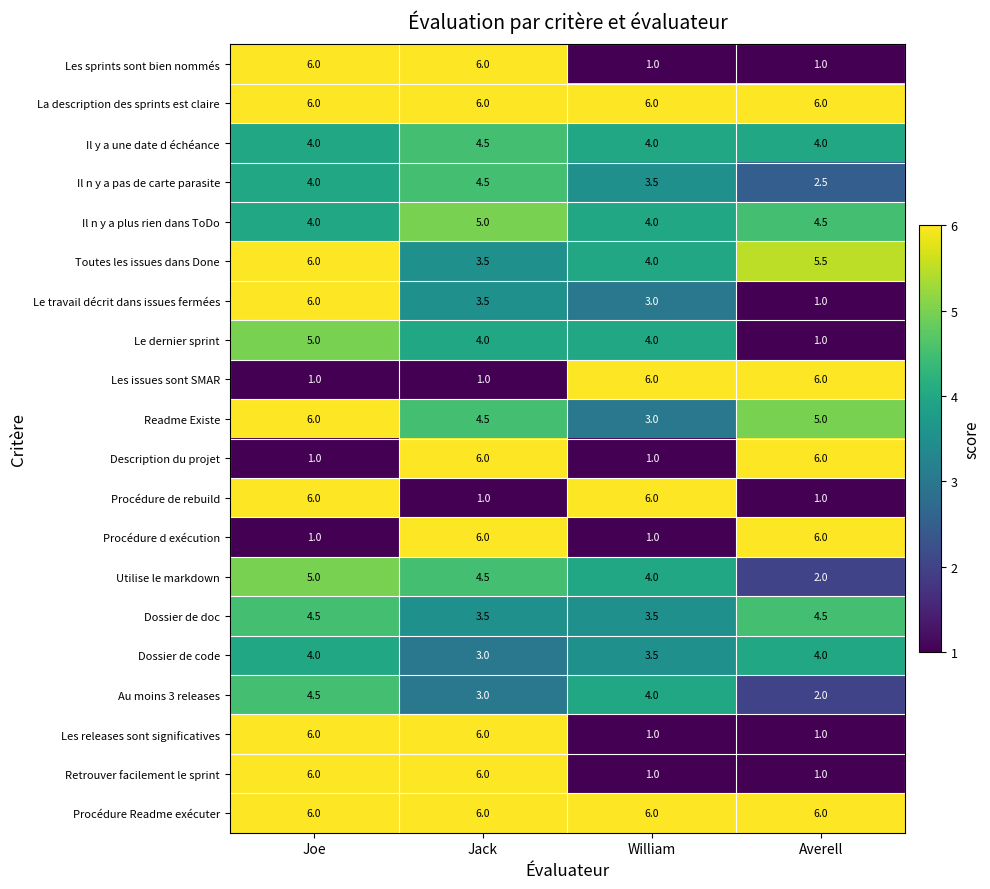

True or false: Dossier de code has a value of 4.0 at Averell.

True